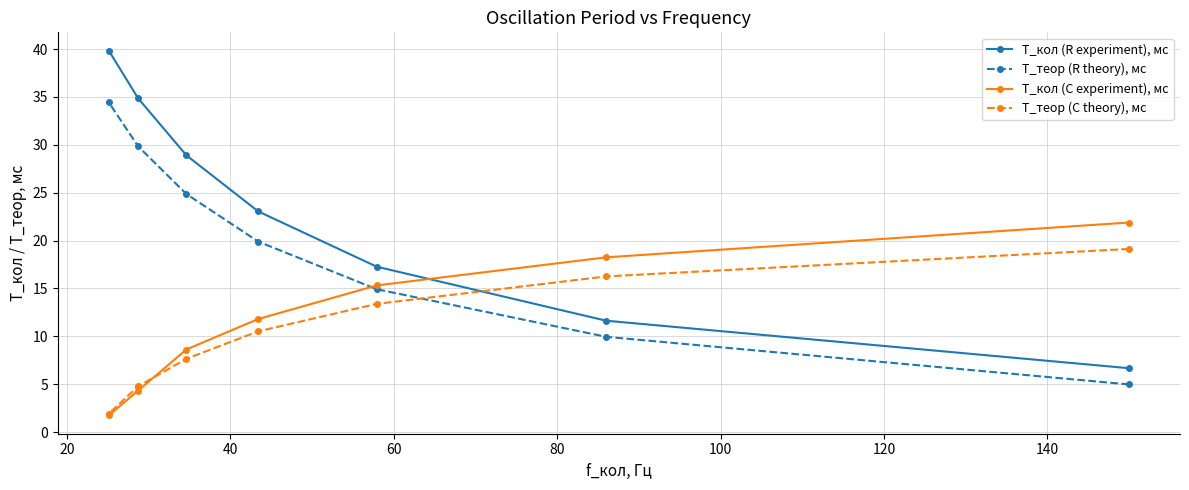

Reading right to left, list all the values displayed in this chart.

T_кол (R experiment), мс: 6.7	11.6	17.3	23.0	28.9	34.8	39.8
T_теор (R theory), мс: 5.0	9.9	14.9	19.9	24.9	29.8	34.4
T_кол (C experiment), мс: 21.9	18.2	15.3	11.8	8.6	4.3	1.7
T_теор (C theory), мс: 19.1	16.3	13.4	10.5	7.6	4.8	1.9